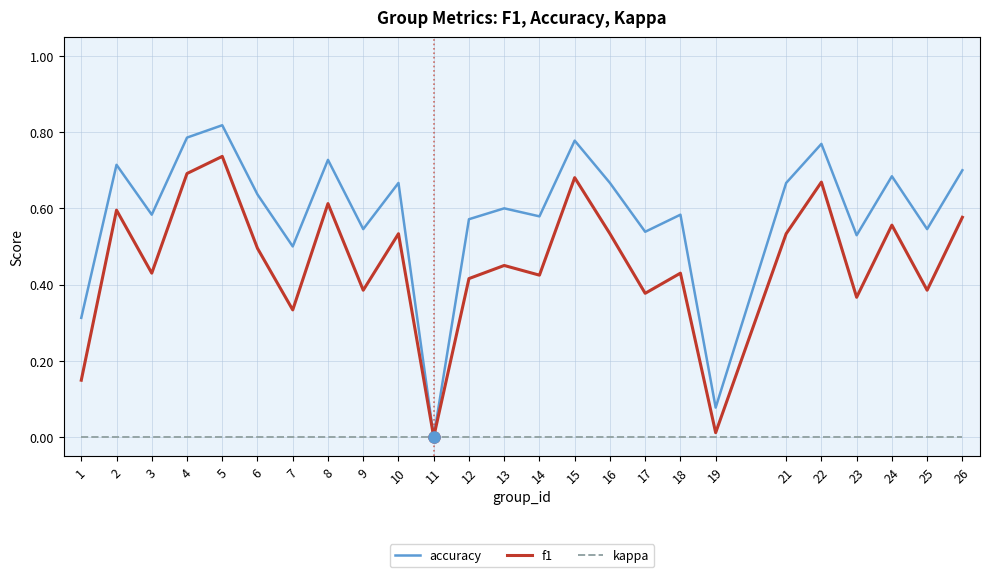

Is the value of f1 at 6 greater than the value of accuracy at 17?

No